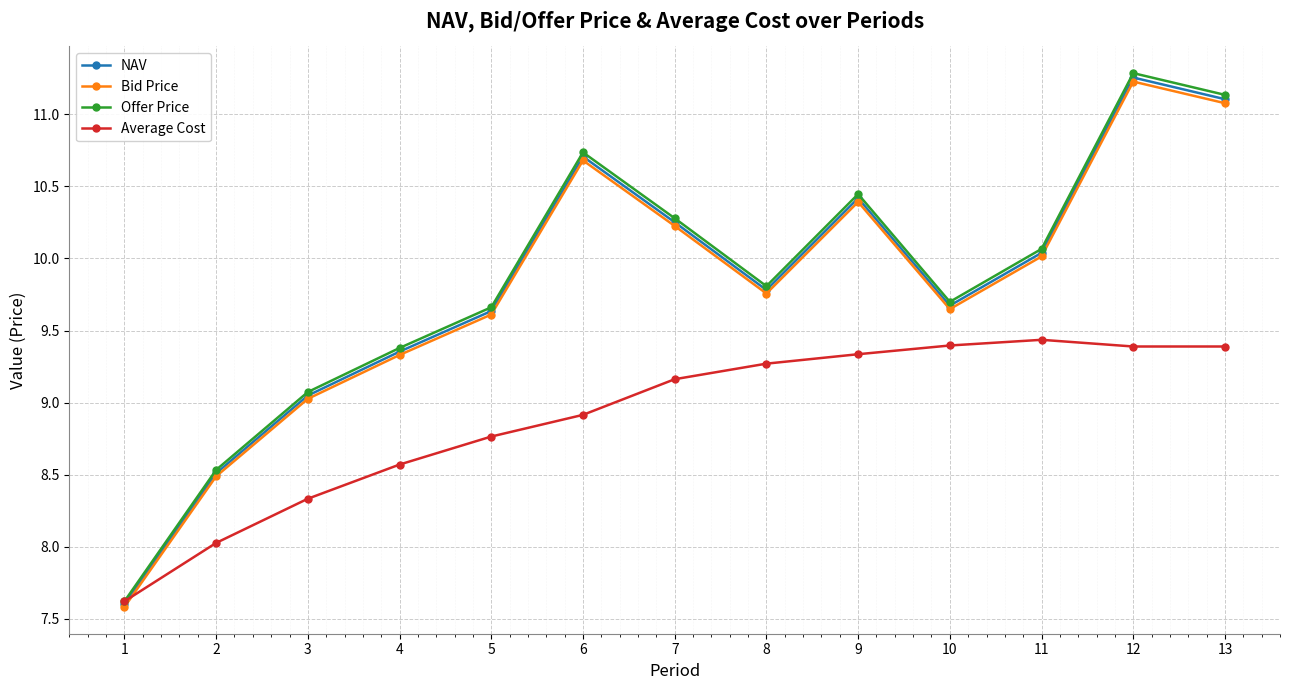

What is the total value across all series at 8?

38.6